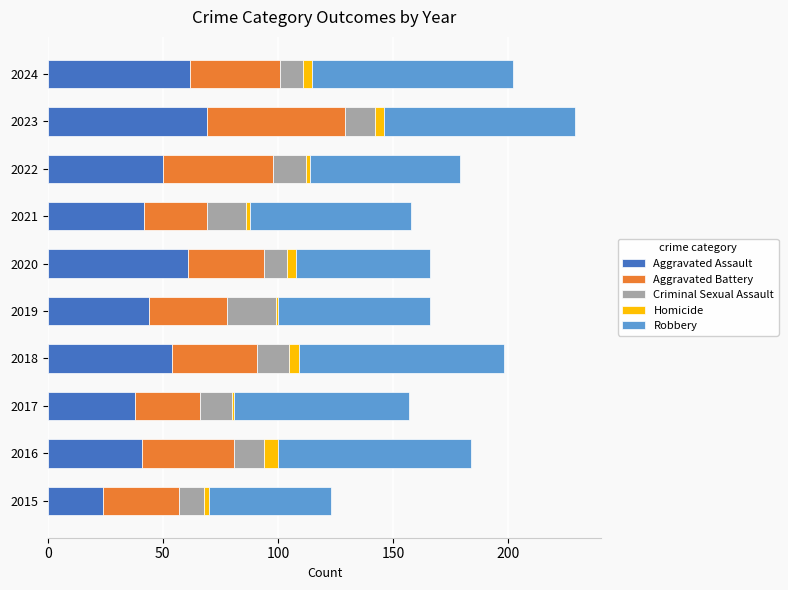

Is it true that Aggravated Assault equals 85 at 2022?

False